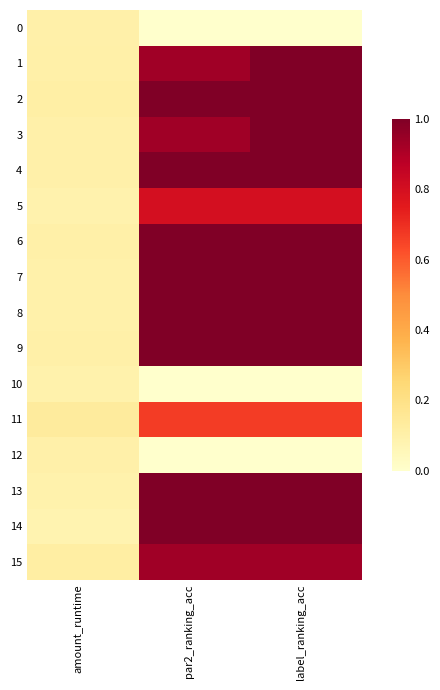

At par2_ranking_acc, list the series in order from largest to smallest.

2, 4, 6, 7, 8, 9, 13, 14, 1, 3, 15, 5, 11, 0, 10, 12